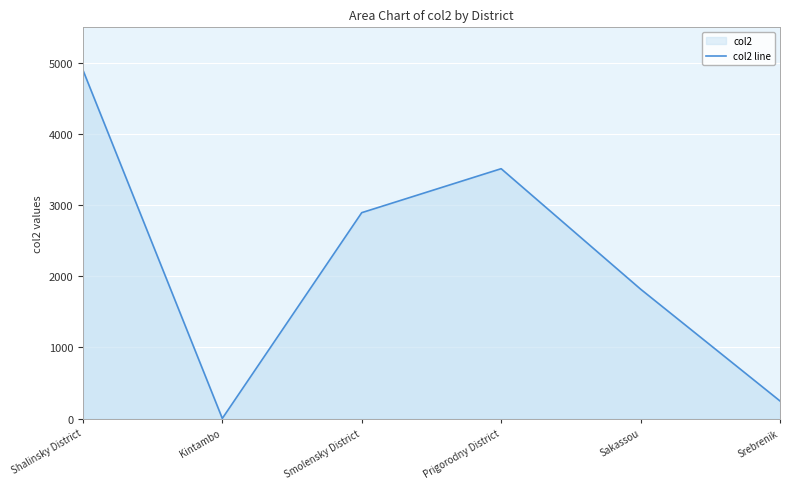

True or false: the data shows 4.7 at Kintambo.

False